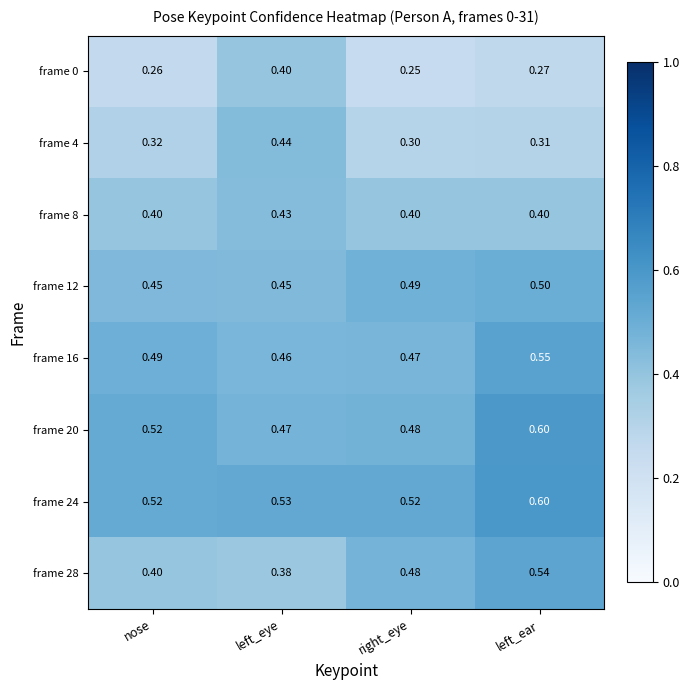

Which series changed the most between nose and left_eye?

frame 0